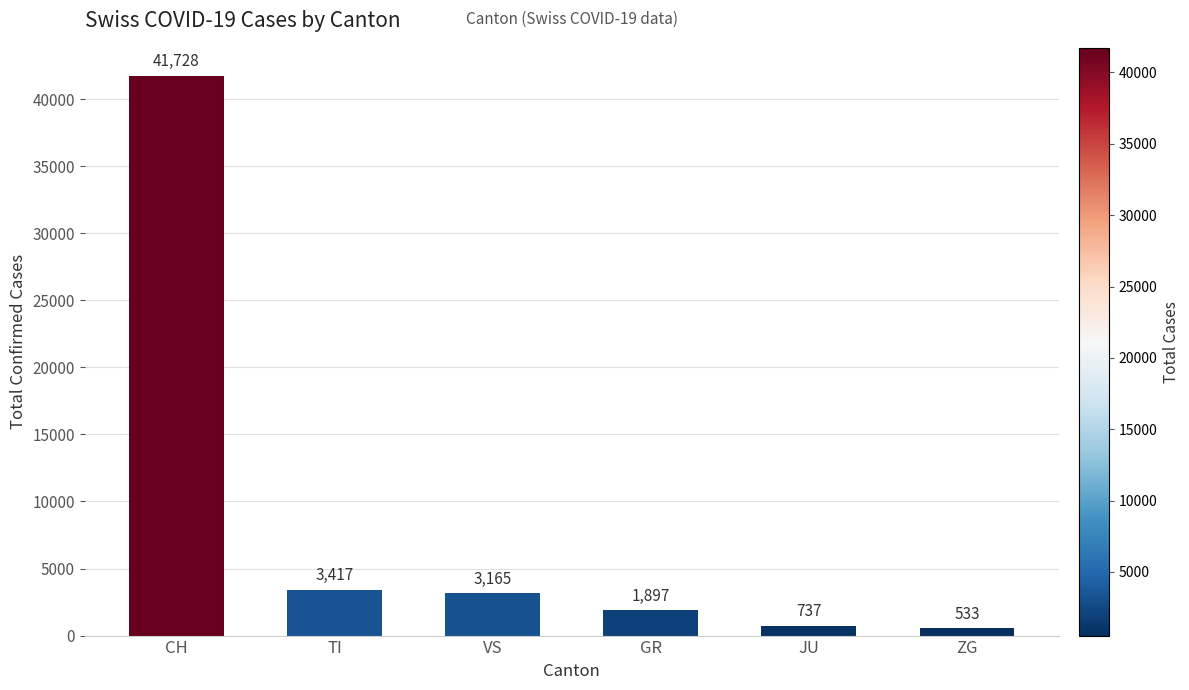

How many categories are shown in the chart?

6